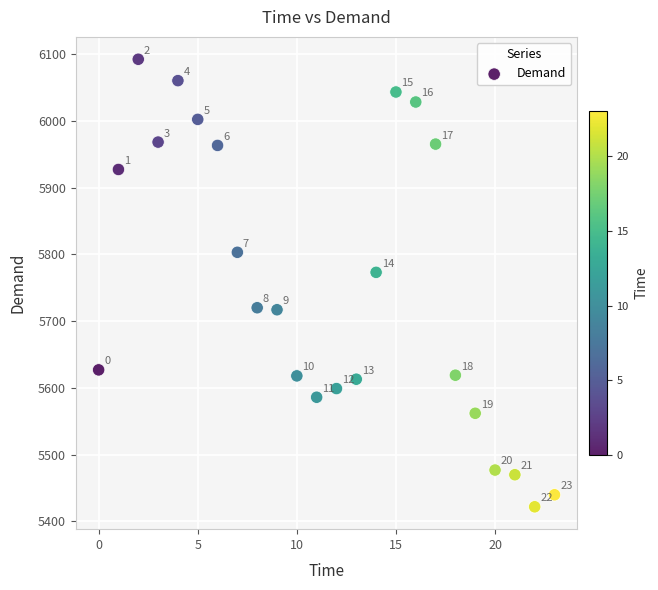

What Y value in the scatter plot is closest to 5757?

5773